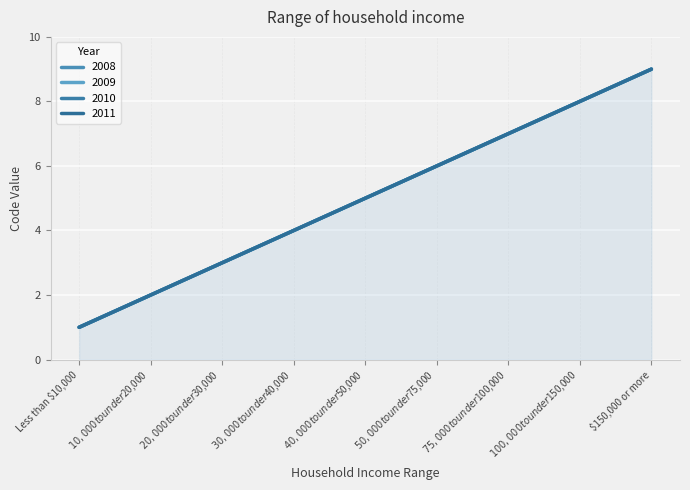

Which series has the widest spread of values?

2008